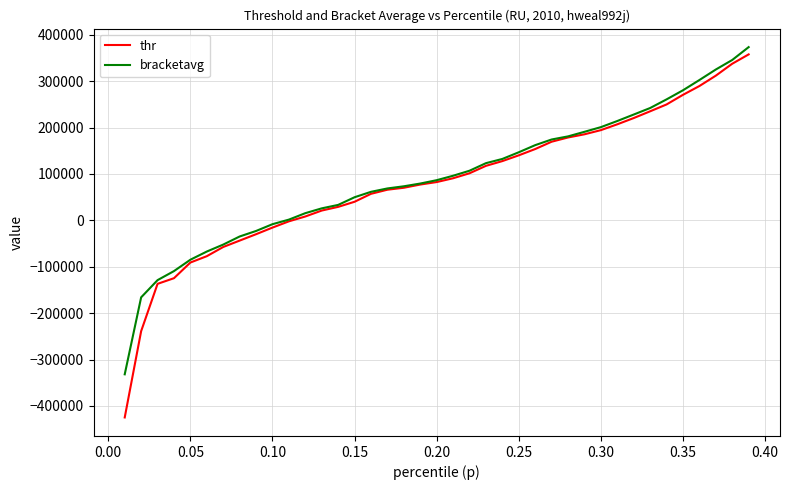

What is the highest value of the thr series?

357493.0